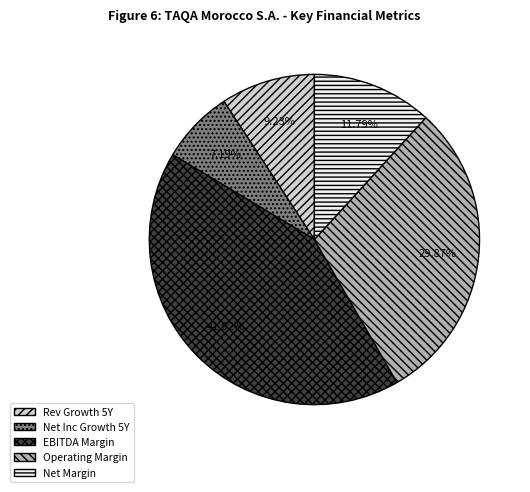

Do Operating Margin and Net Inc Growth 5Y together represent more than half of the pie?

No